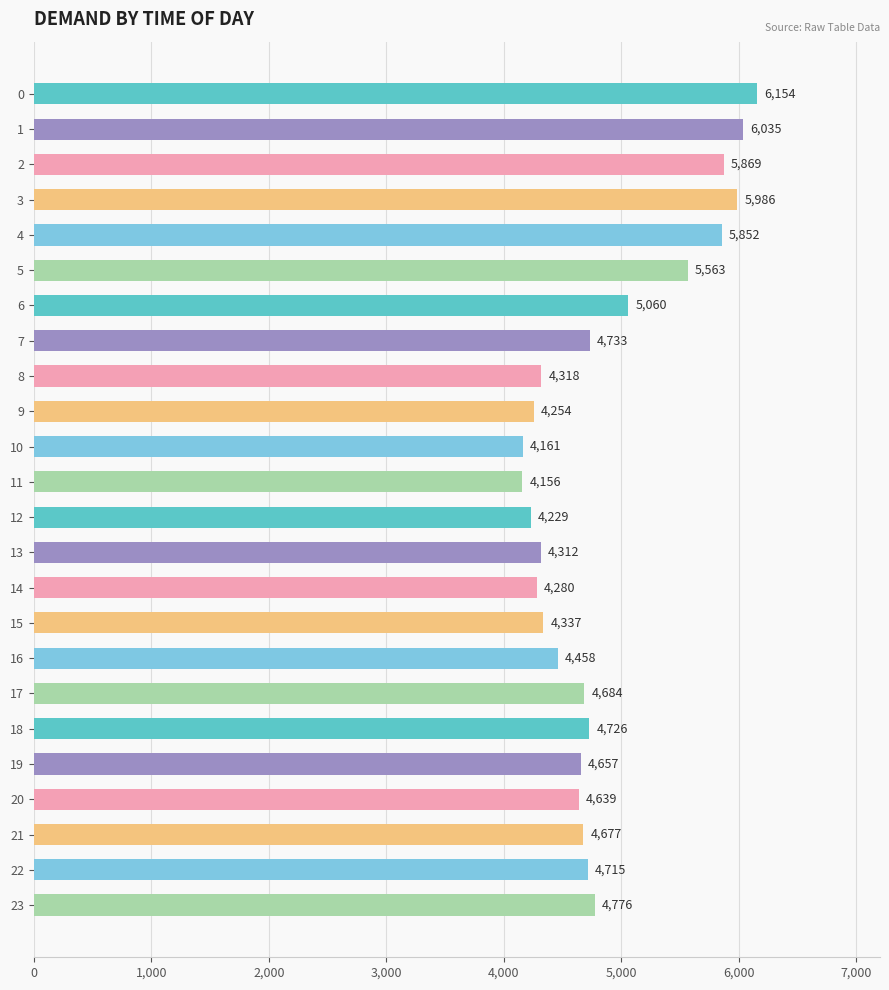

What is the value of the 18th bar from the top?

4684